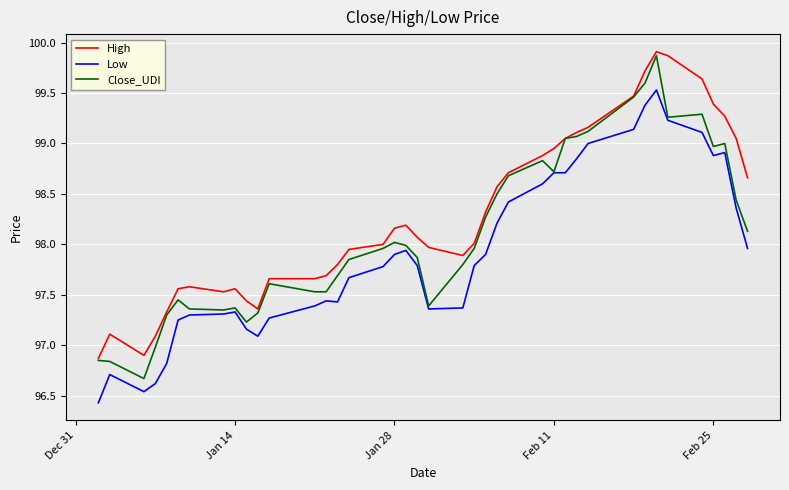

Which series has the largest total across all categories?

High